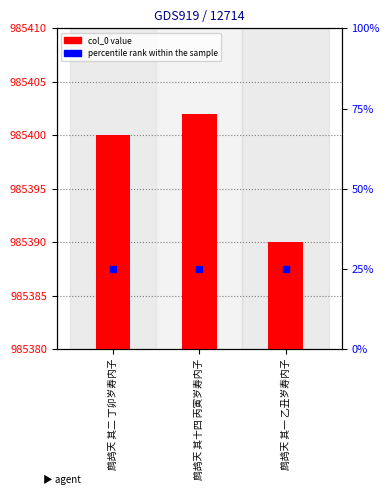

What is the difference between the values at 鹧鸪天 其一 乙丑岁寿内子 and 鹧鸪天 其二 丁卯岁寿内子?

10